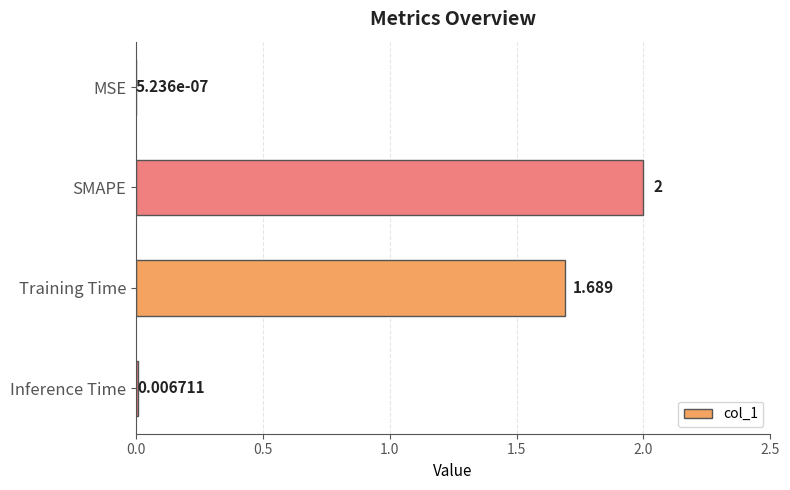

Between SMAPE and Inference Time, which is larger?

SMAPE